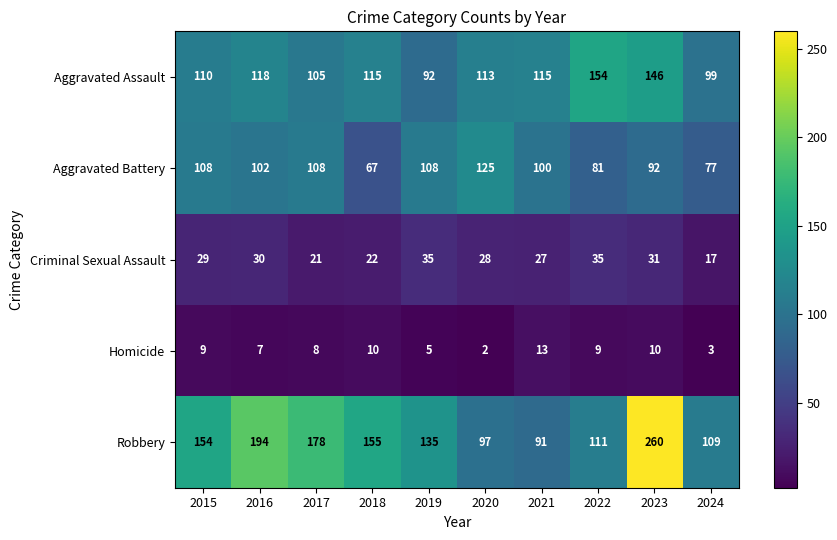

List the series in order of their peak value, lowest first.

Homicide, Criminal Sexual Assault, Aggravated Battery, Aggravated Assault, Robbery